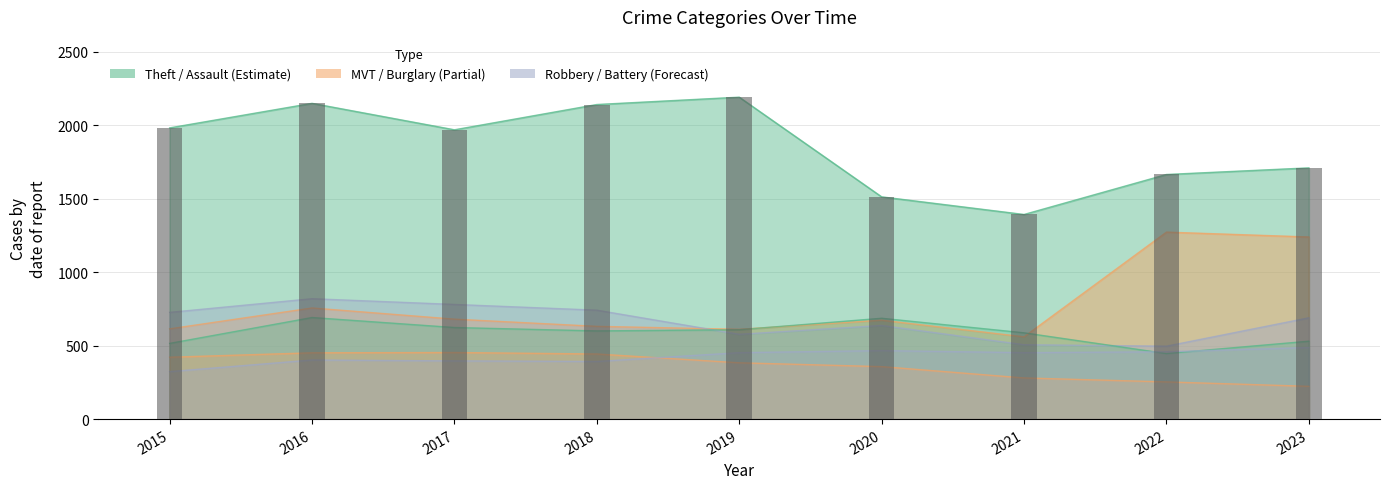

How many data points in Aggravated Battery are less than 600?

4